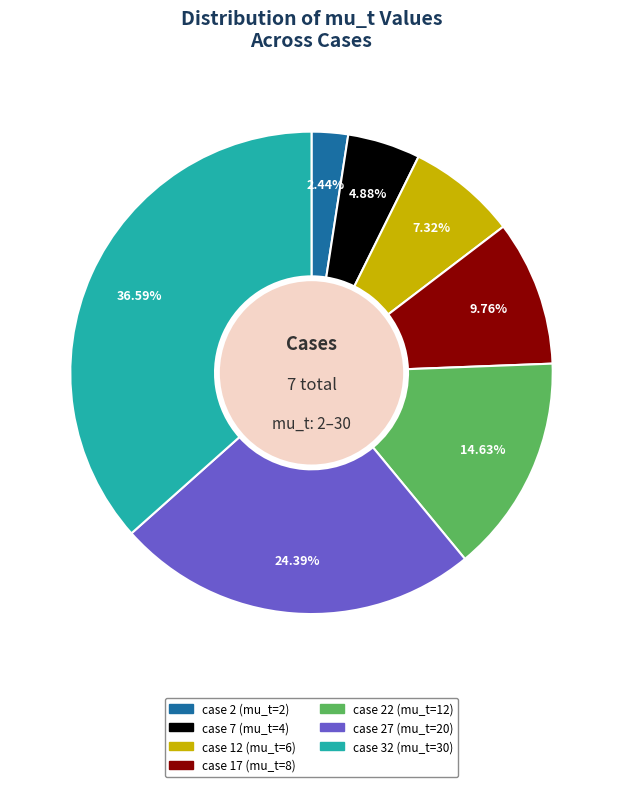

Does any single category account for the majority?

No